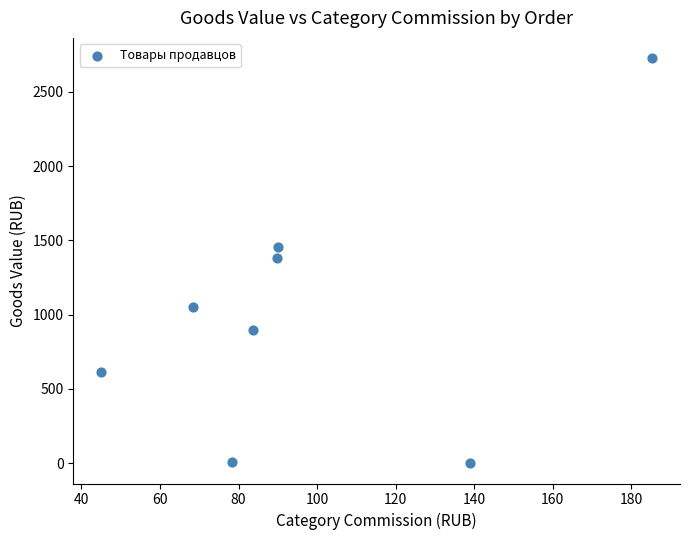

What is the range of Y values (max minus min)?

2727